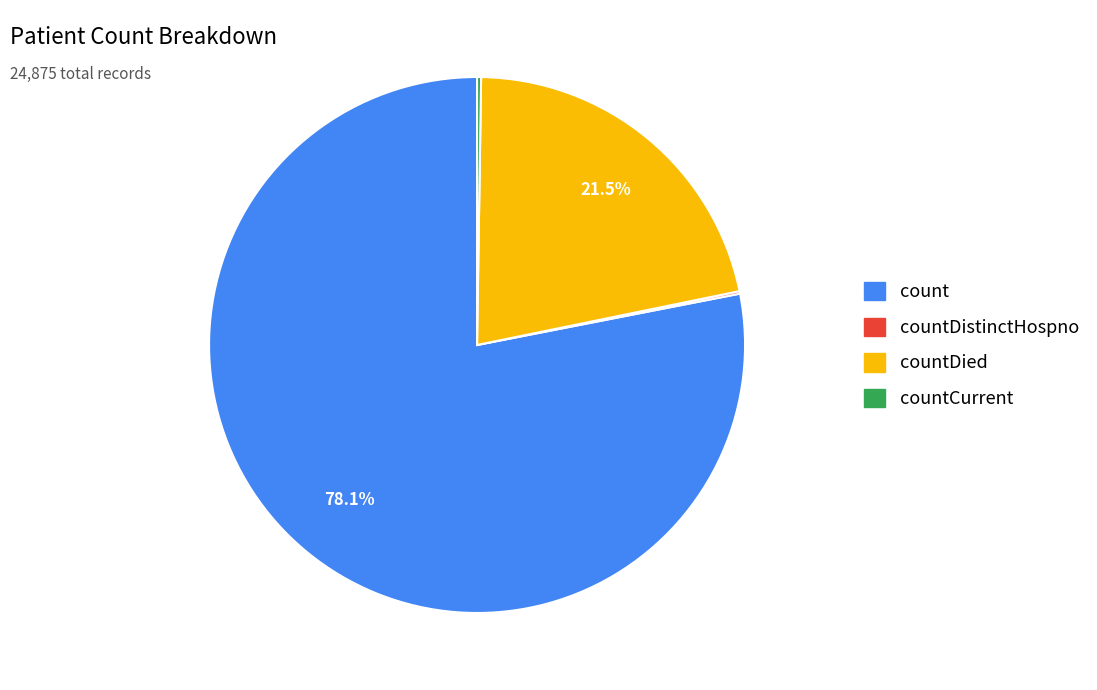

Is there a majority slice in this chart?

Yes